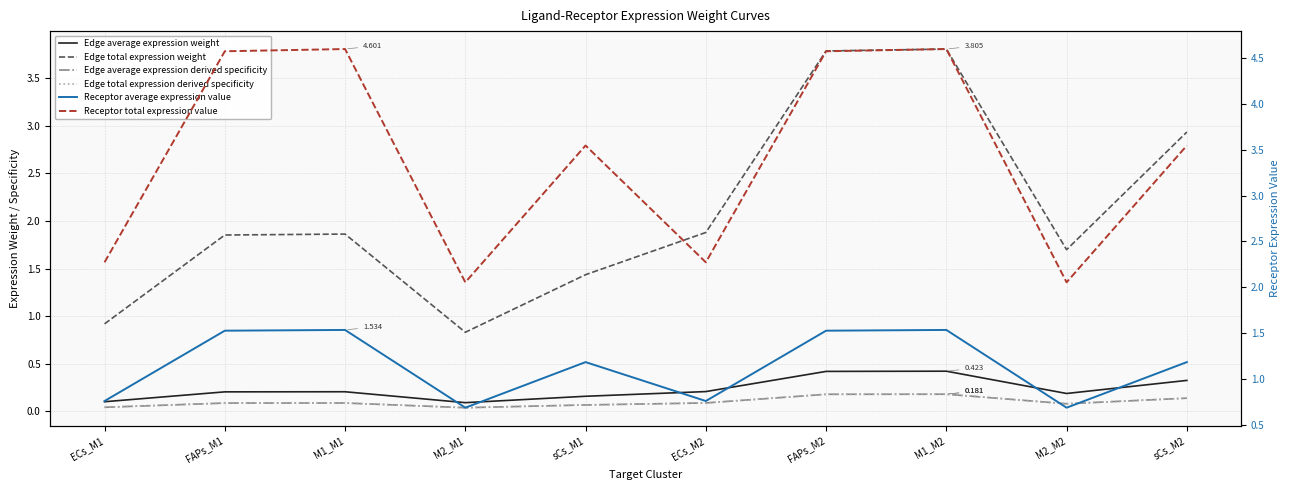

Which series has the largest range (max minus min)?

Edge total expression weight